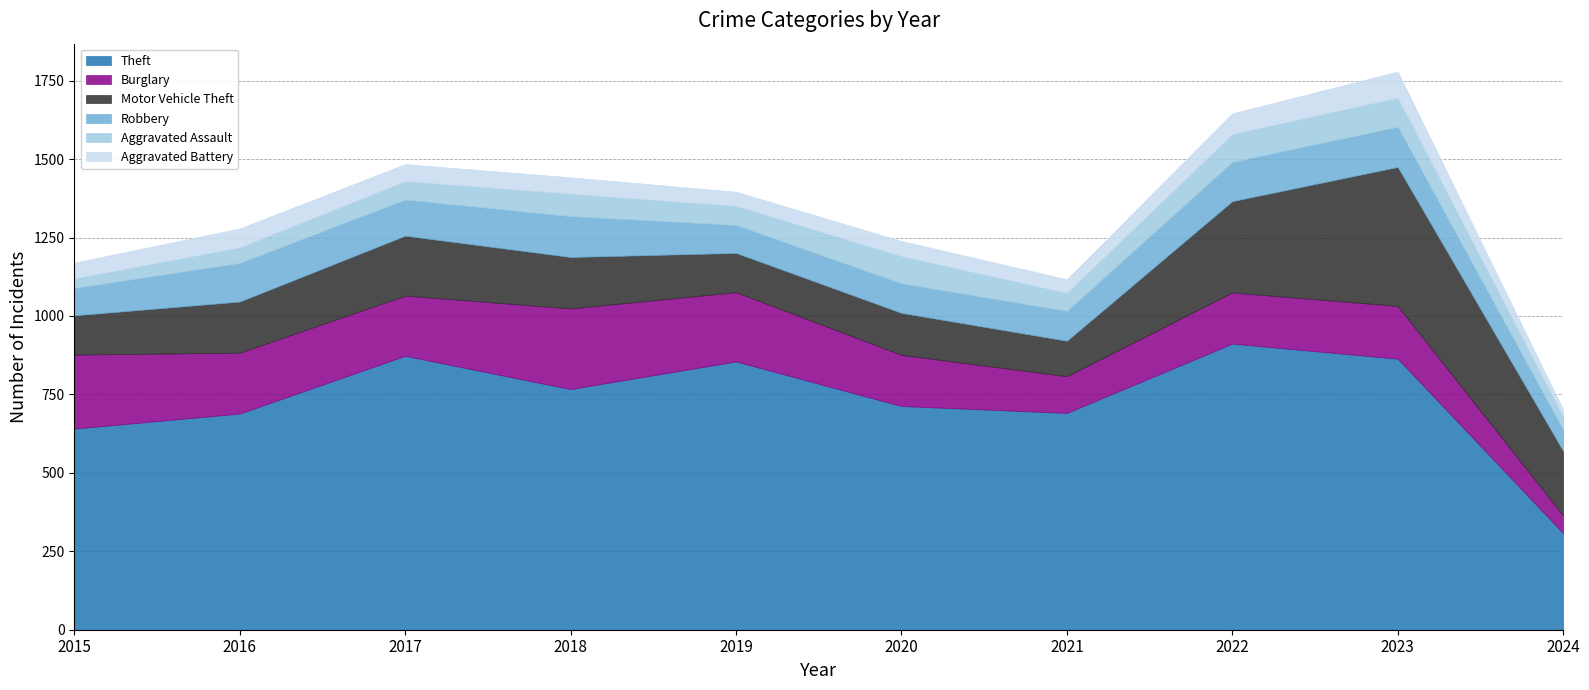

How many data points does each series have?

10